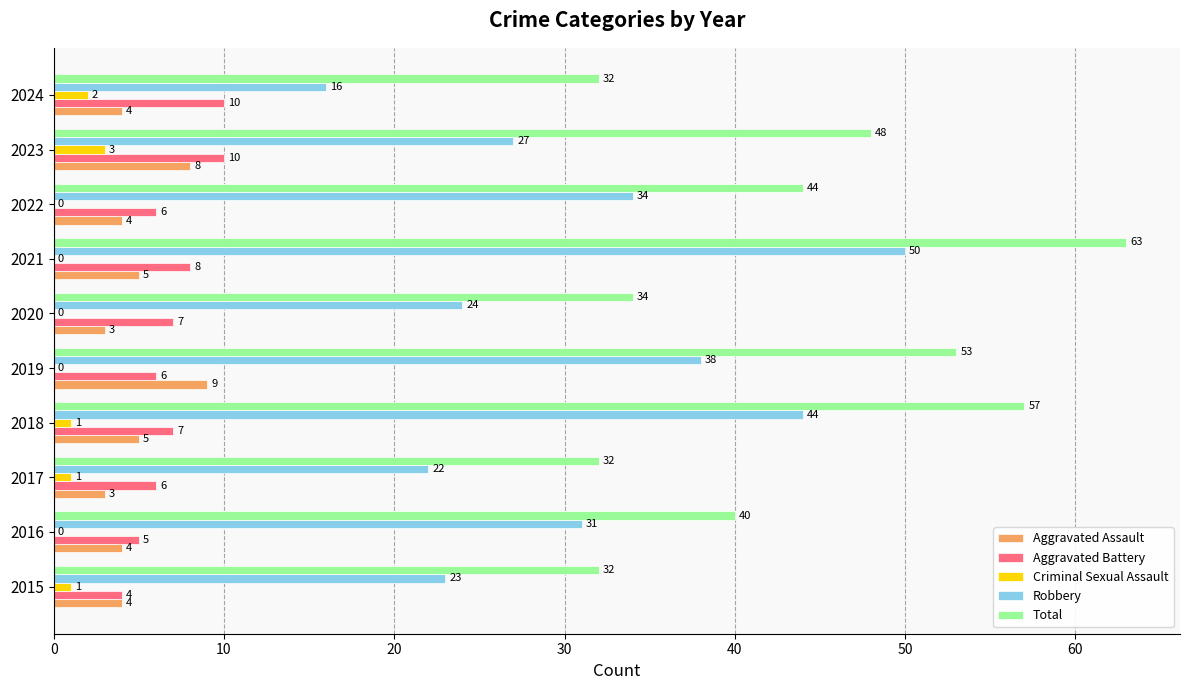

What value does the Total series have at 2019, to the nearest 5?

55